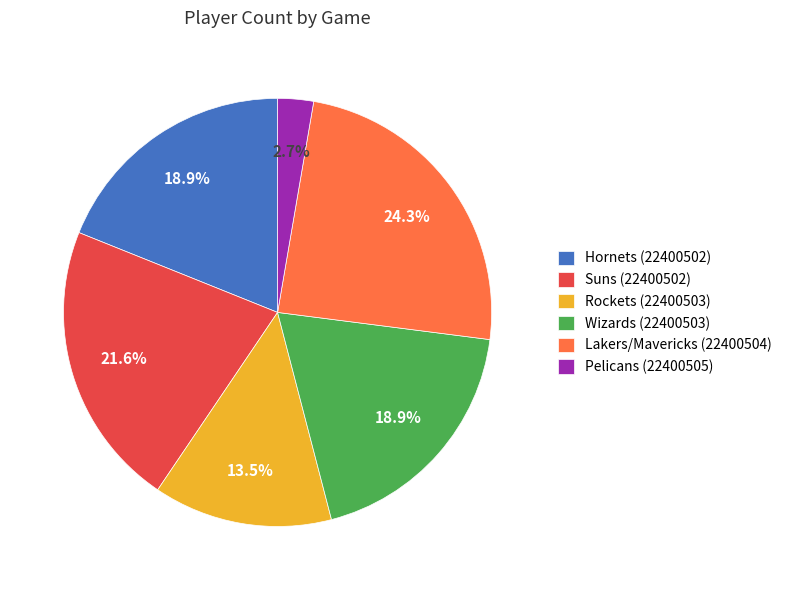

To the nearest percent, what is the combined percentage of Suns (22400502) and Pelicans (22400505)?

24%